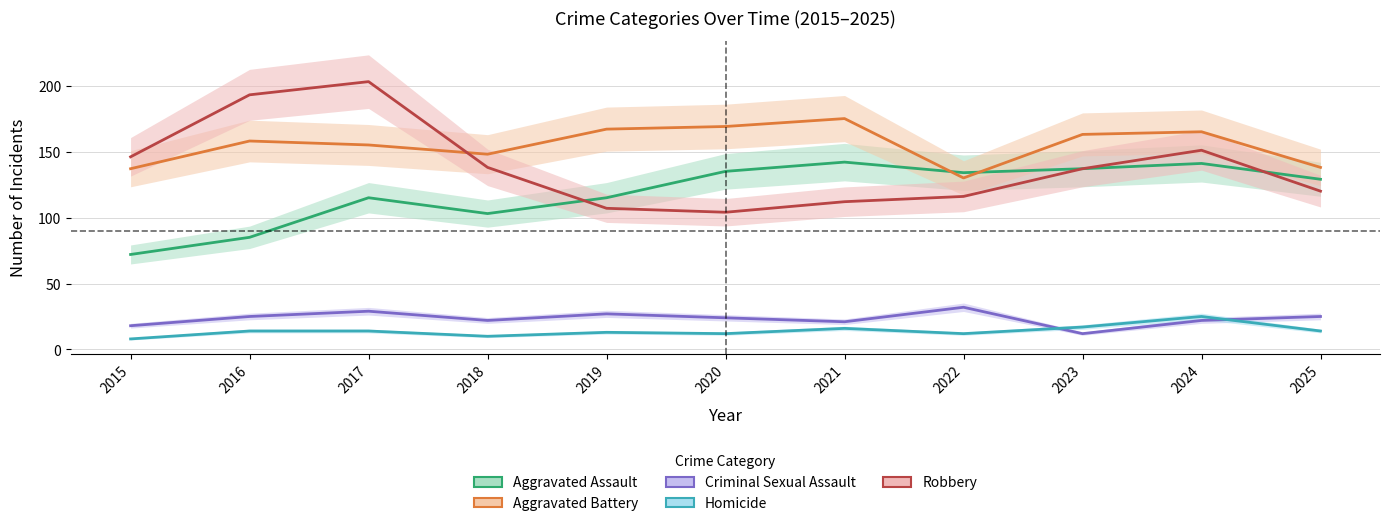

Between which two adjacent categories do Robbery and Aggravated Battery first intersect?

2017 and 2018